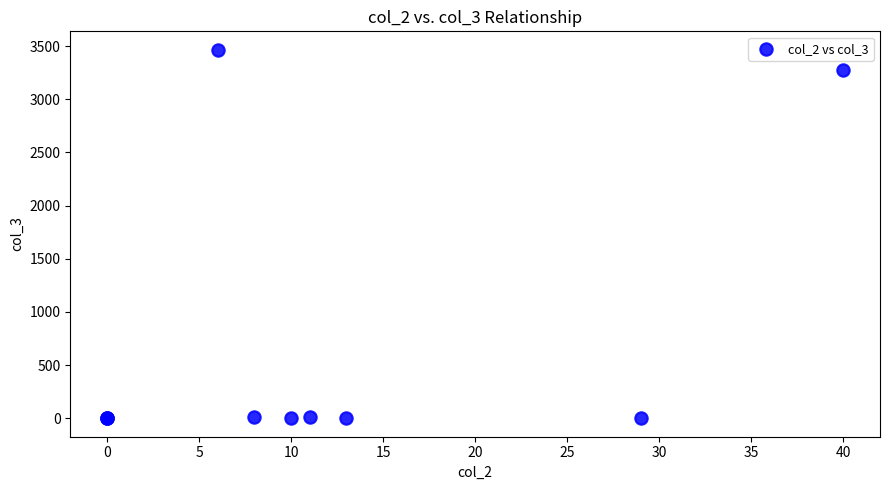

What Y value in the scatter plot is closest to 1733?

3280